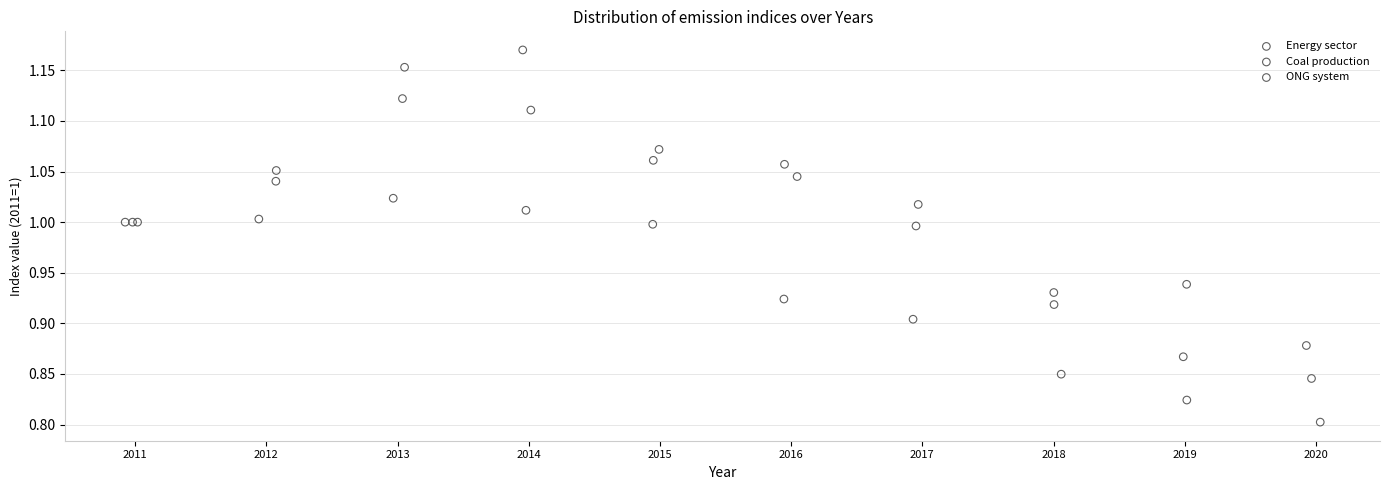

Which series contains the highest Y value?

Coal production